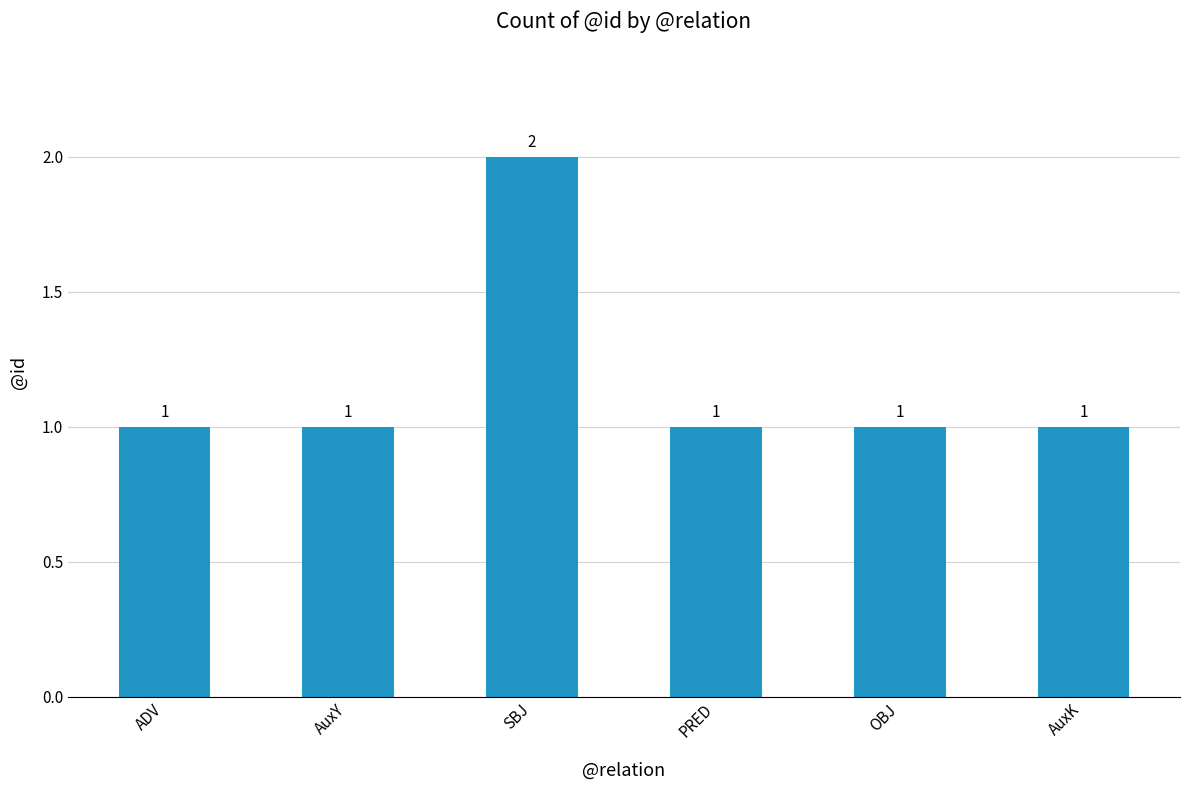

Reading right to left, list all the values displayed in this chart.

AuxK=1	OBJ=1	PRED=1	SBJ=2	AuxY=1	ADV=1